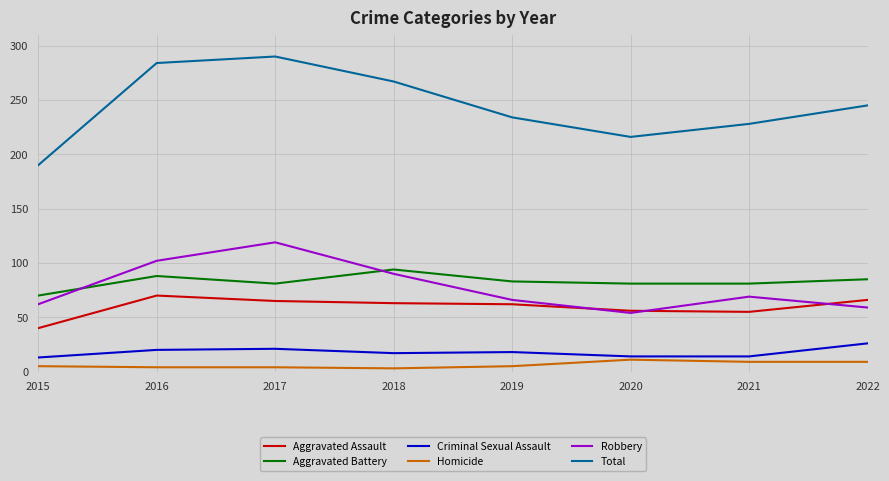

Which series changed the most between 2015 and 2022?

Total